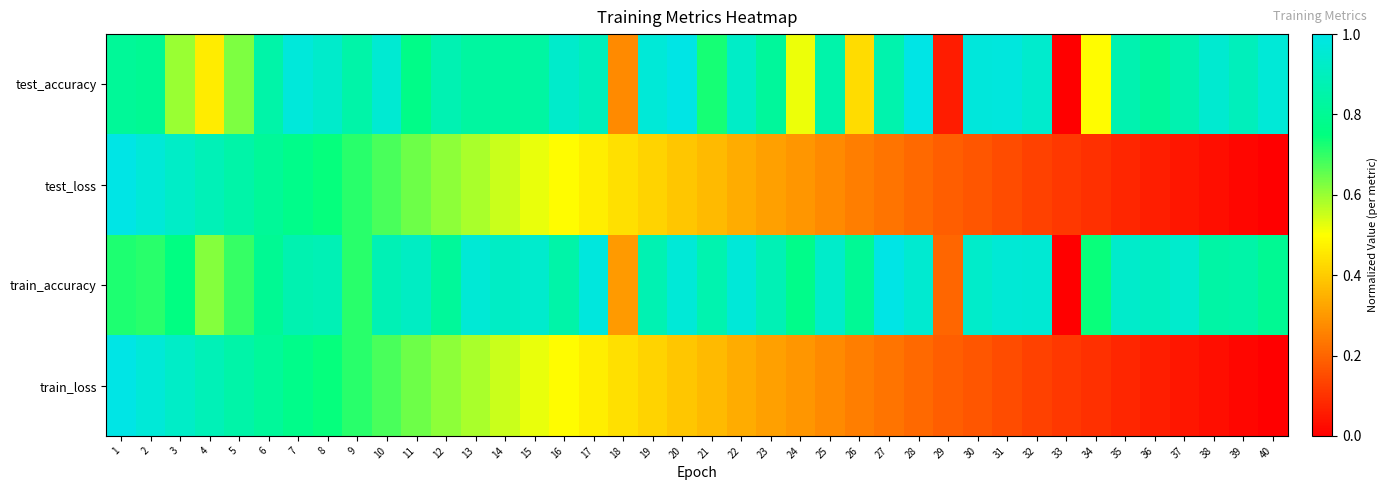

What is the total value across all series at 37?

1.9